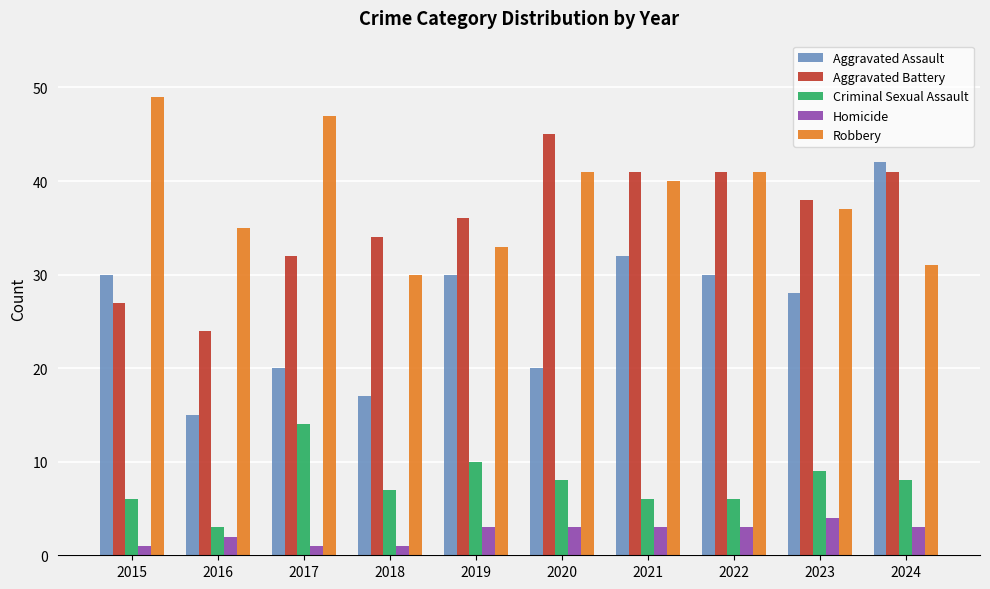

What is the difference between the highest and lowest values at 2022?

38